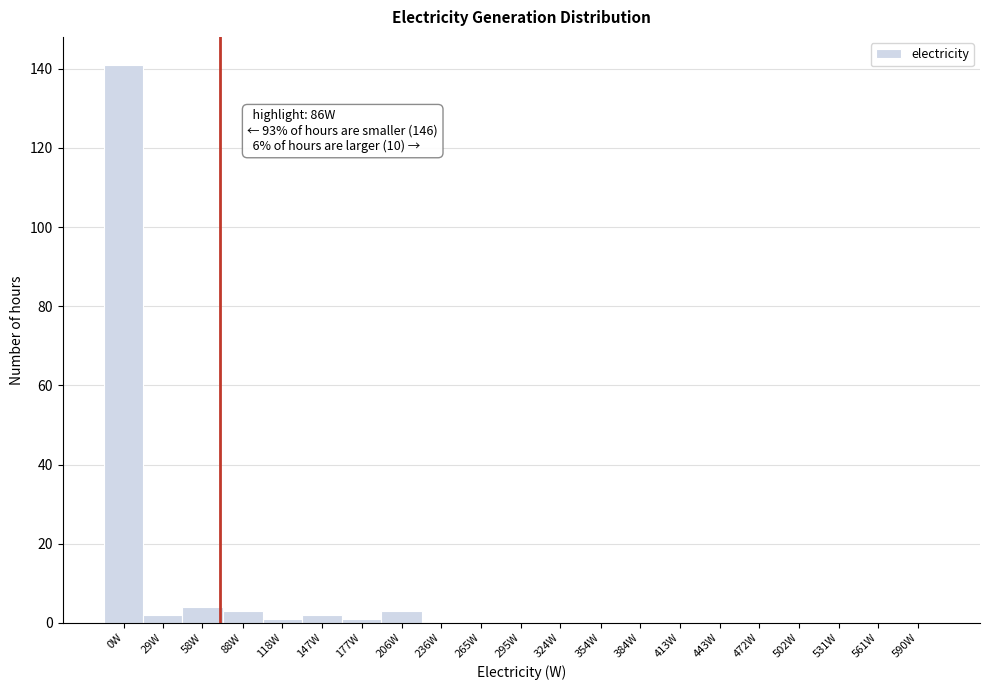

Reading left to right, what are all the values shown in this chart?

0W=141	29W=2	58W=4	88W=3	118W=1	147W=2	177W=1	206W=3	236W=0	265W=0	295W=0	324W=0	354W=0	384W=0	413W=0	443W=0	472W=0	502W=0	531W=0	561W=0	590W=0